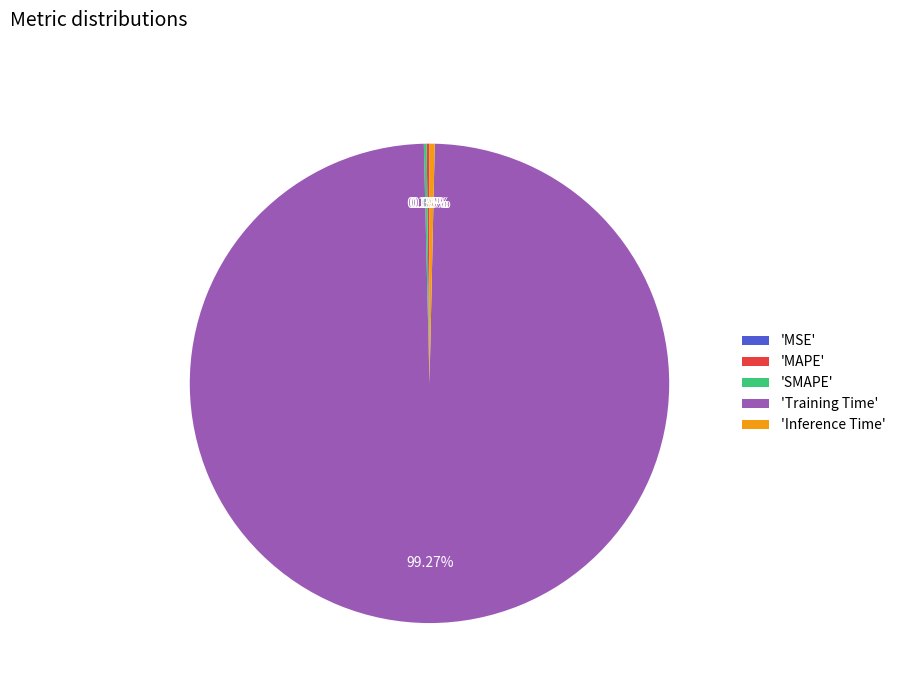

Which slice represents more than half of the pie?

'Training Time'